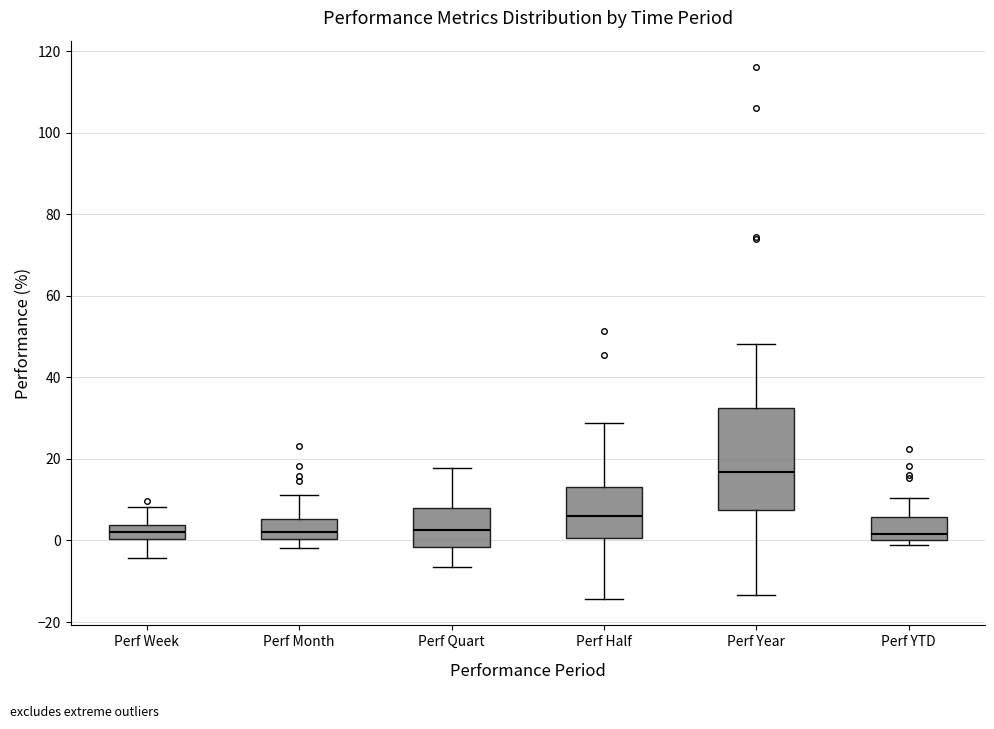

Where does the upper whisker of the box for Perf Half end on the y-axis? The values are not printed on the chart, so give them approximately, as read against the axis.

28